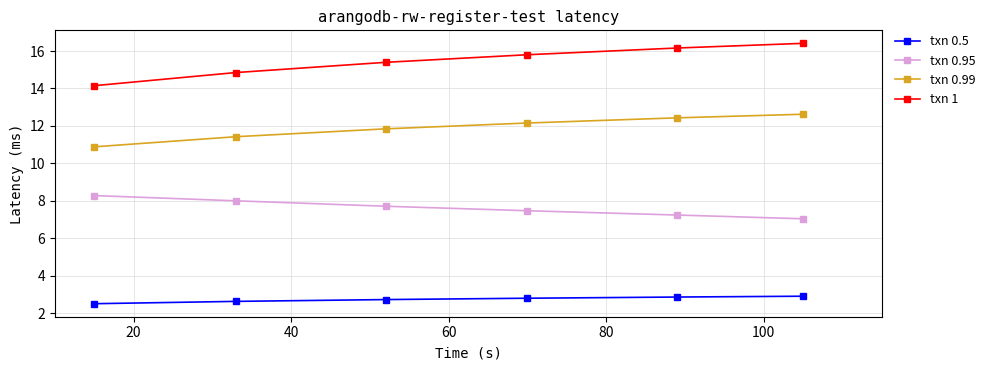

True or false: txn 0.99 and txn 0.5 cross at least once.

False